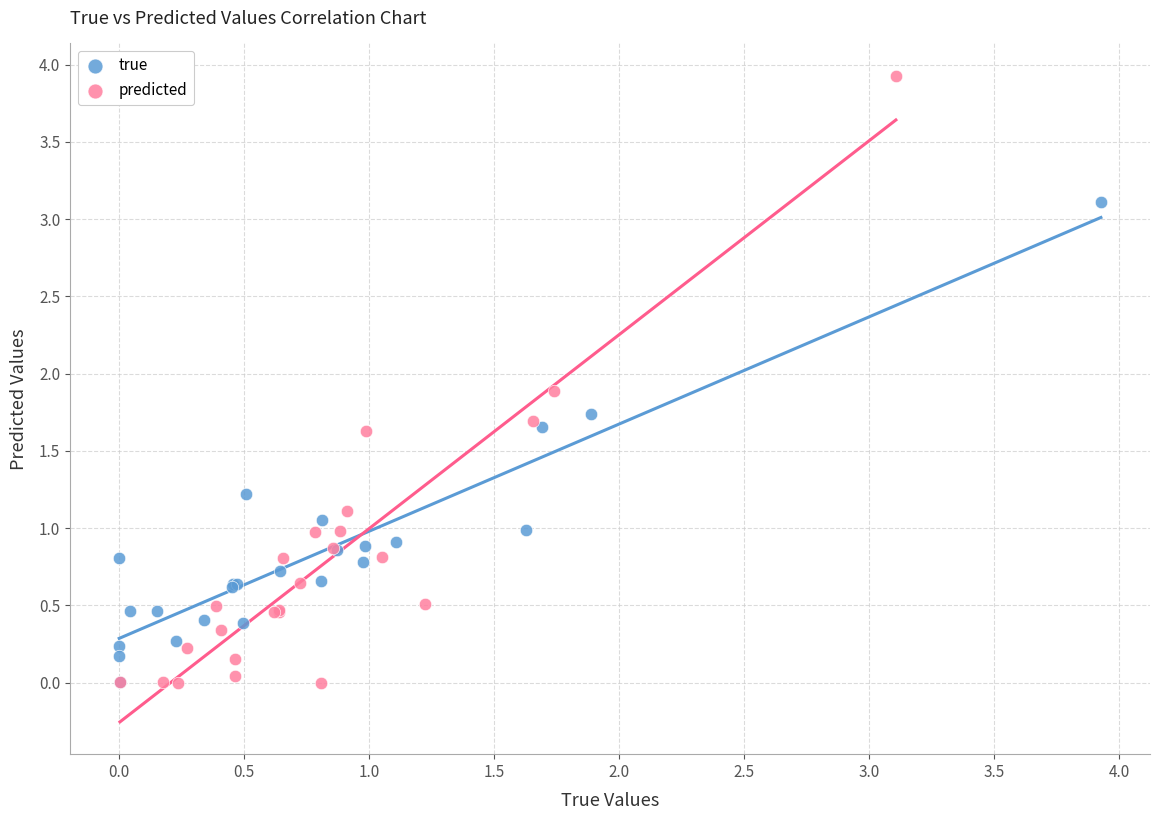

Which series has the largest Y range (max minus min)?

predicted